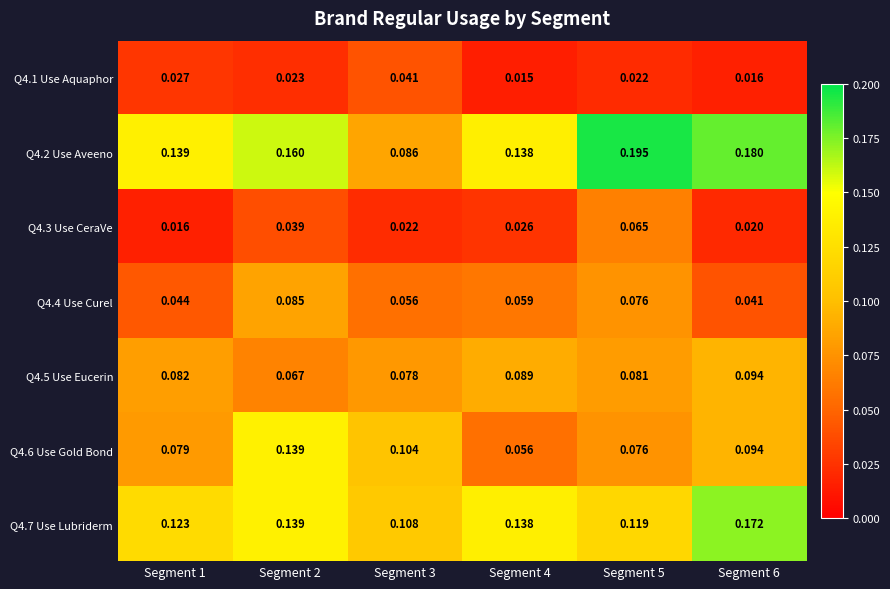

Between Segment 3 and Segment 6, which series saw the biggest shift?

Q4.2 Use Aveeno